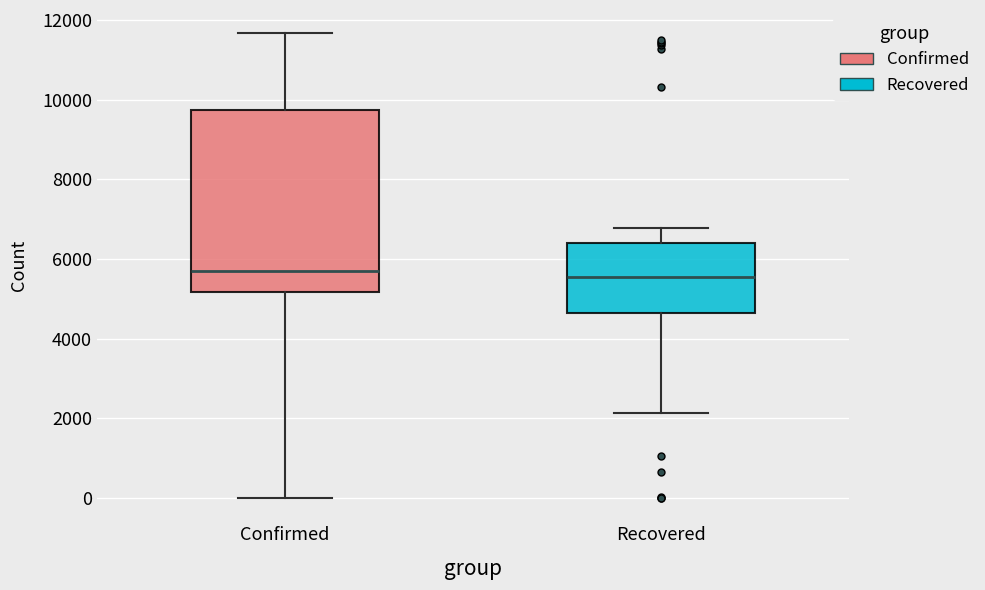

Reading left to right, transcribe this box plot: for each box, give where its median line is, the range the box spans, and where its two whiskers end, as read against the y-axis. The values are not printed on the chart, so give them approximately, as read against the axis.

Confirmed: median 5800, box 5200 to 9800, whiskers 0 to 11600
Recovered: median 5600, box 4600 to 6400, whiskers 2200 to 6800